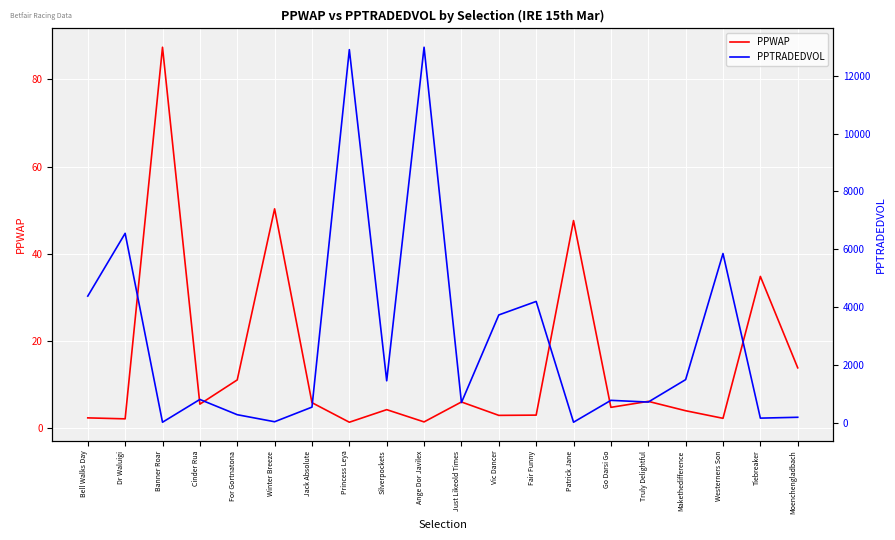

What is the maximum value for PPTRADEDVOL?

12988.2